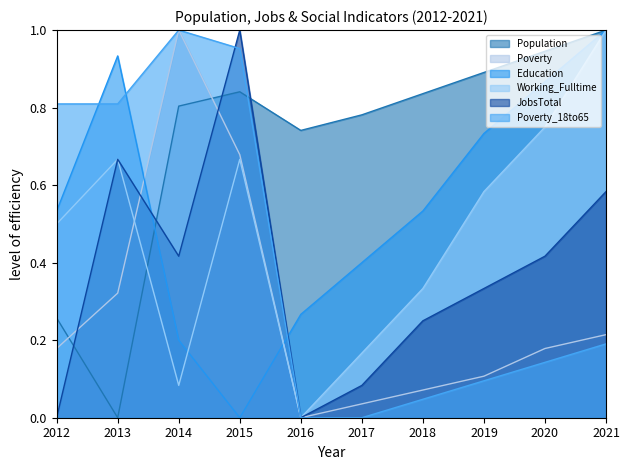

True or false: Working_Fulltime and Population cross at least once.

True